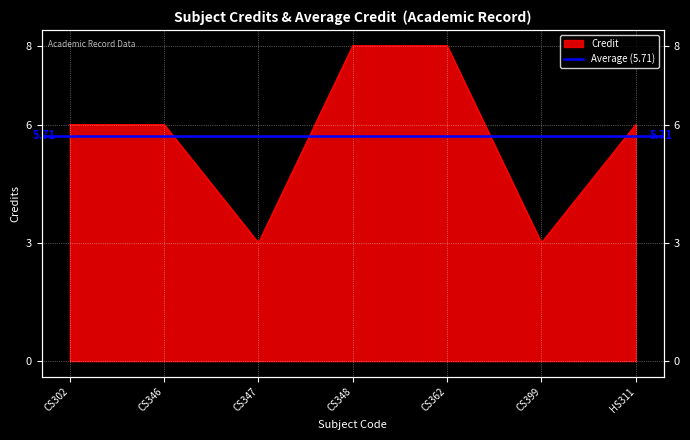

Approximately how many times larger is the value at CS362 compared to CS348?

1.0